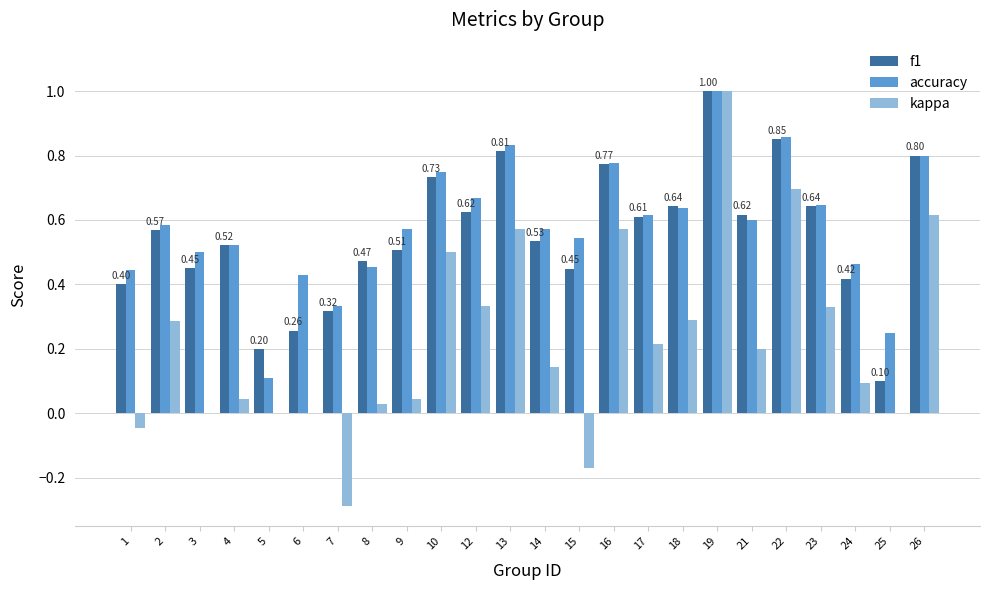

What is the sum of the accuracy values at 7 and 26?

1.1